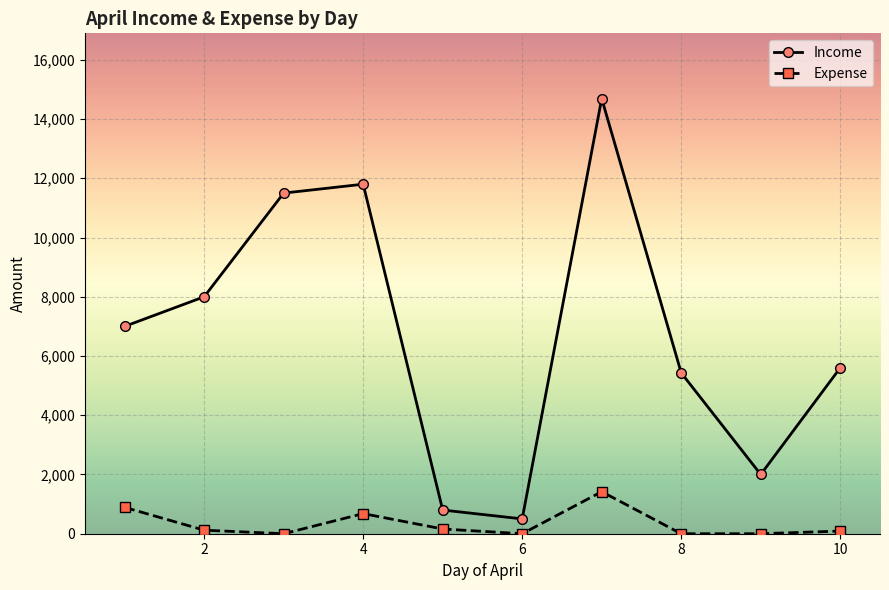

How many interior local valleys does the Income series have?

2